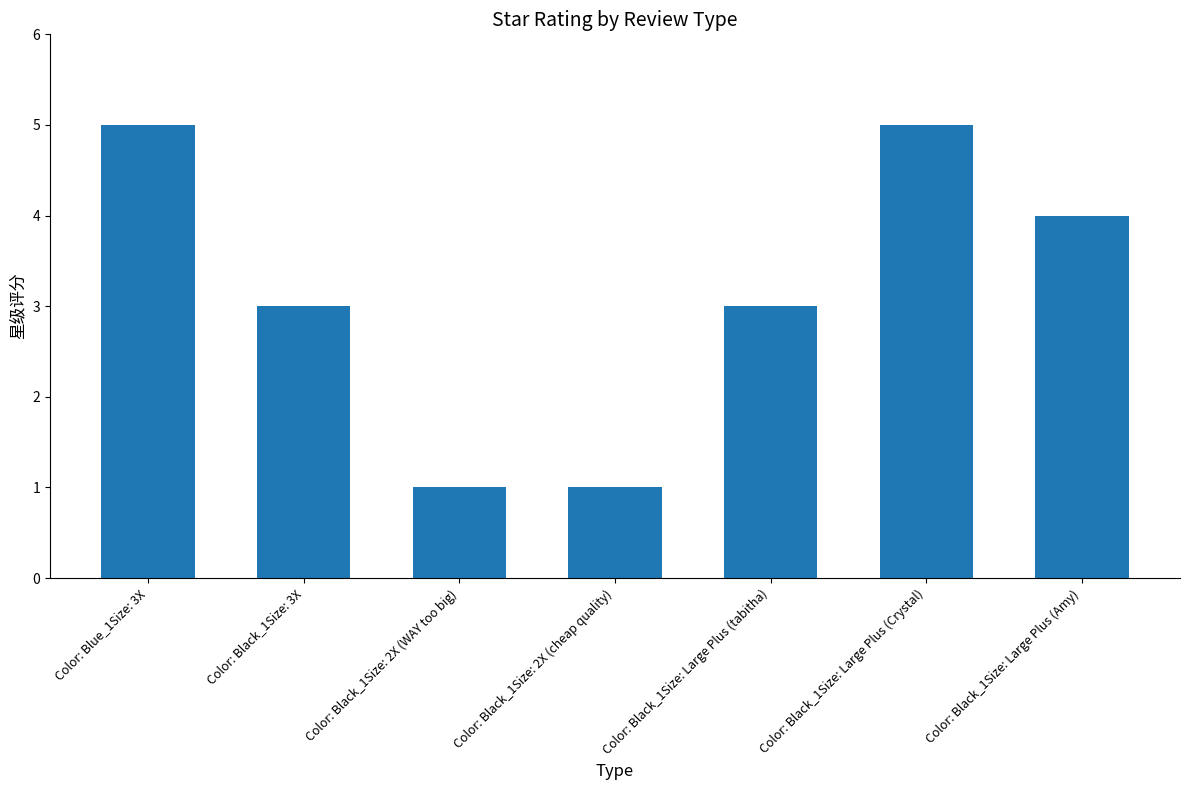

How many series are shown in this chart?

1